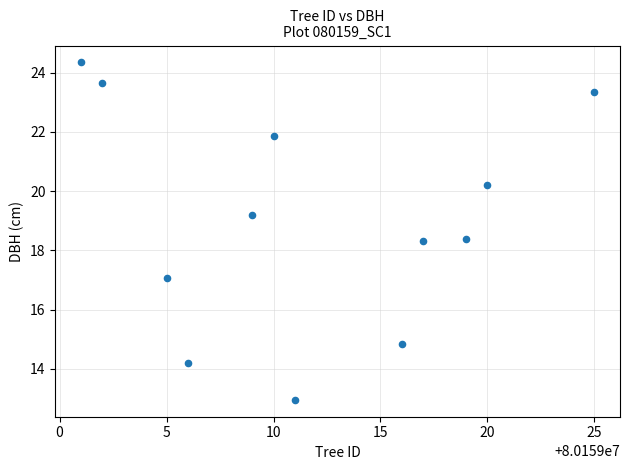

What is the range of Y values (max minus min)?

11.4